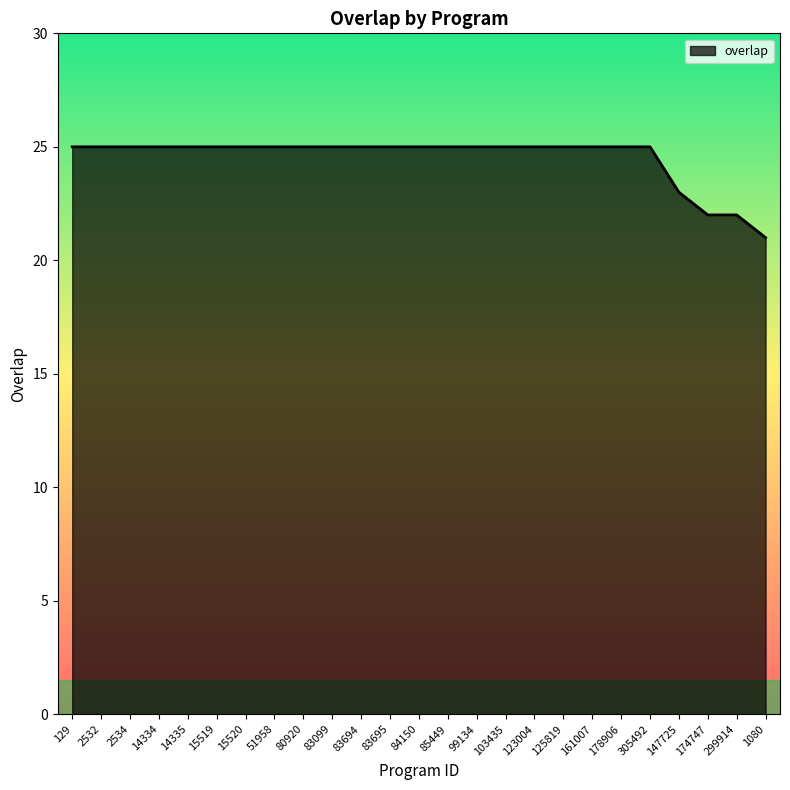

What is the maximum value shown in the chart?

25